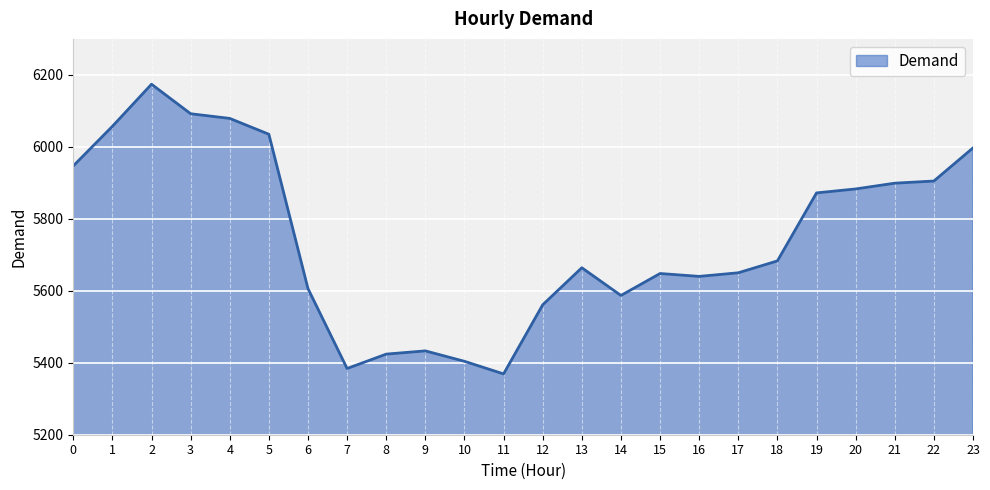

At which category does the chart reach its minimum across all series?

11